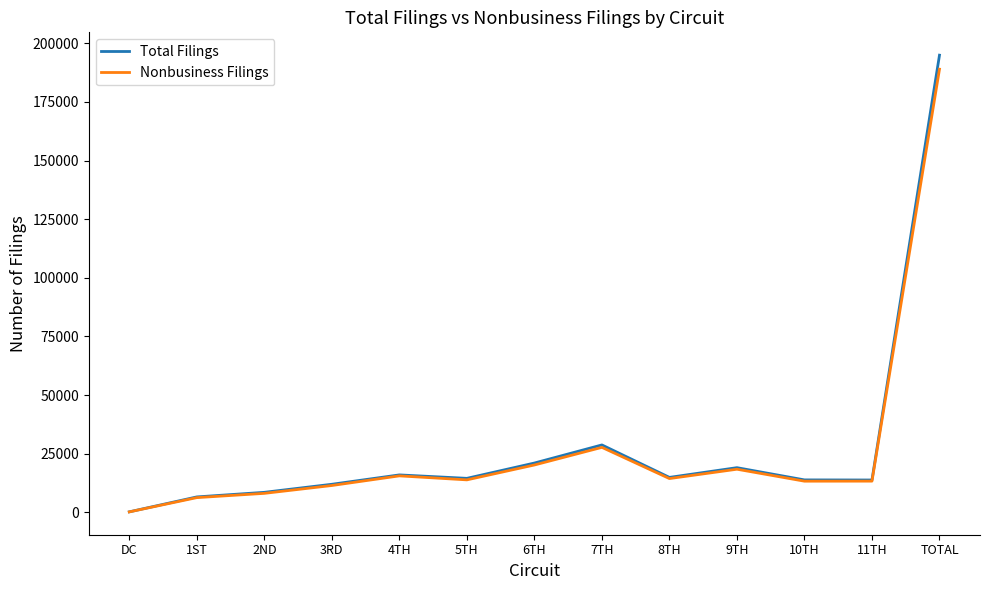

The Total Filings series shows 323163 at TOTAL. True or false?

False